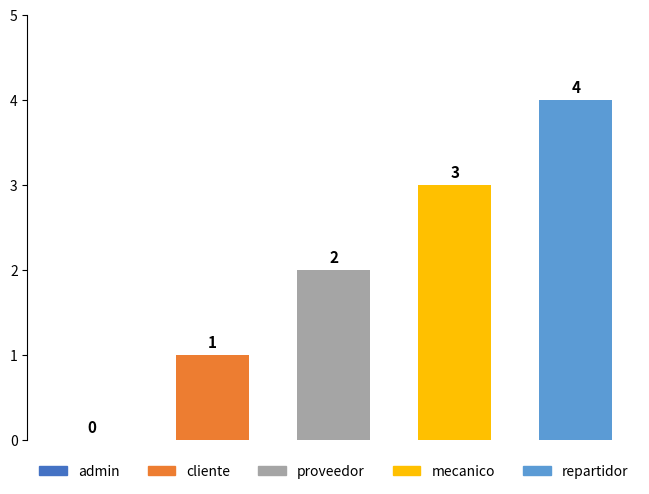

What is the sum of all values?

10